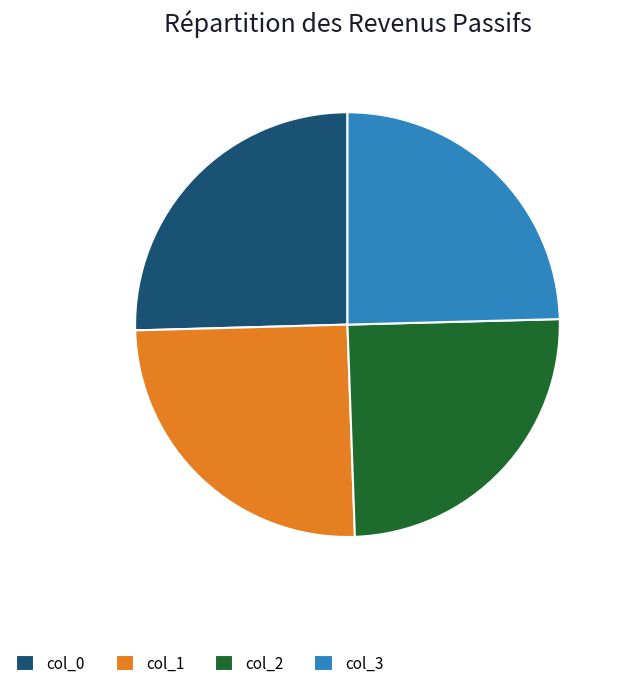

Count the number of slices in the pie.

4